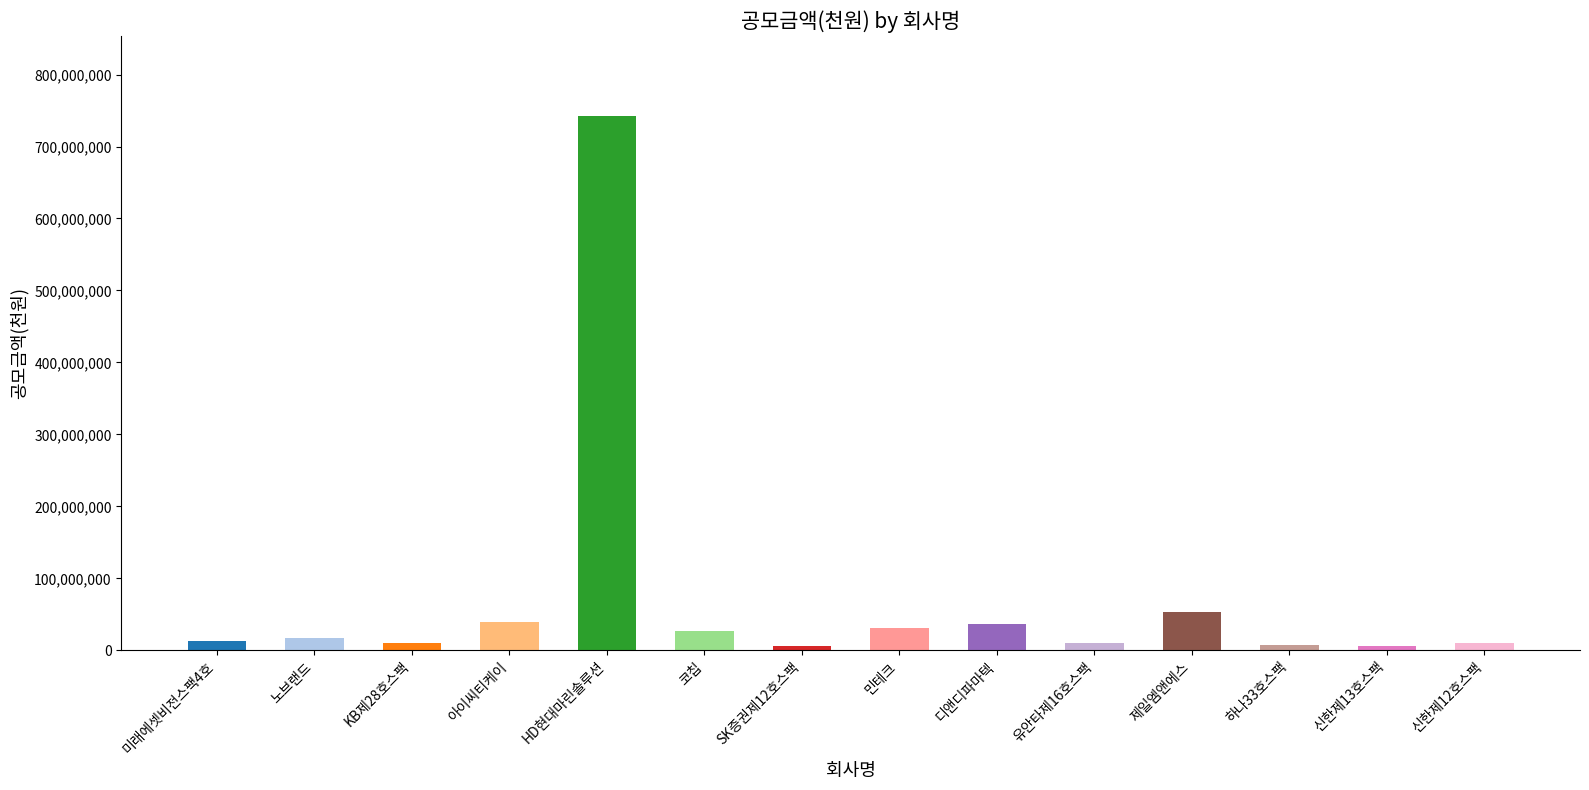

What is the label of the 6th bar from the right?

디앤디파마텍